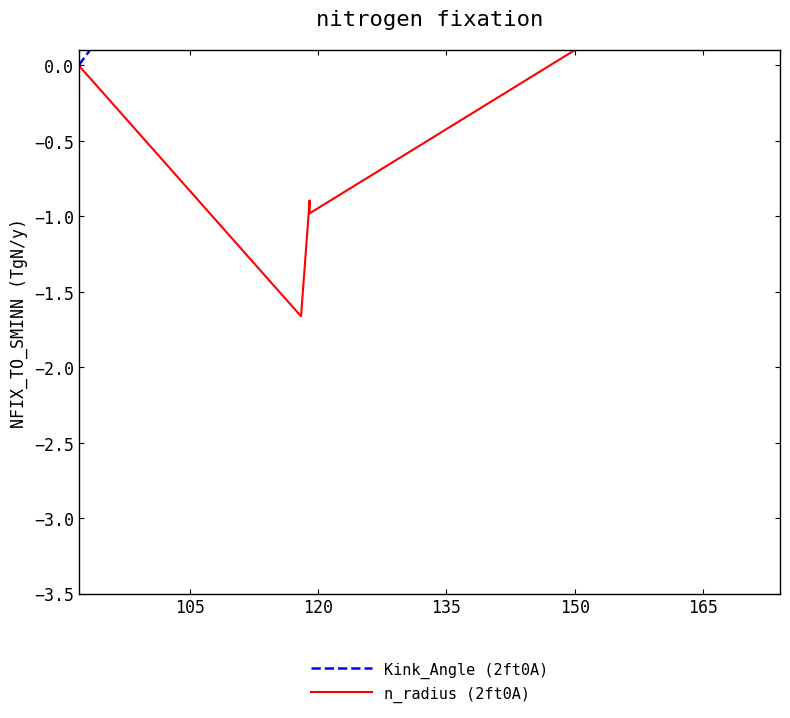

Which series has the largest range (max minus min)?

Kink_Angle (2ft0A)